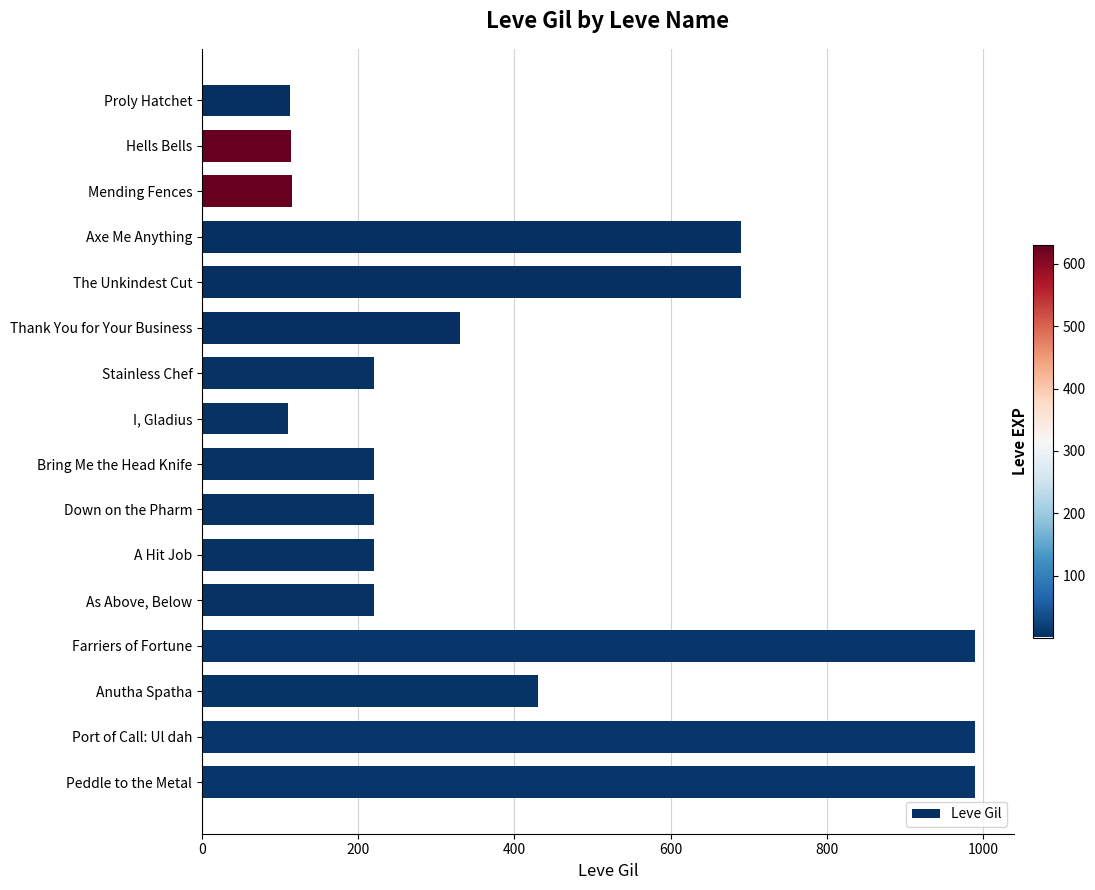

How many values are between 220 and 690?

9